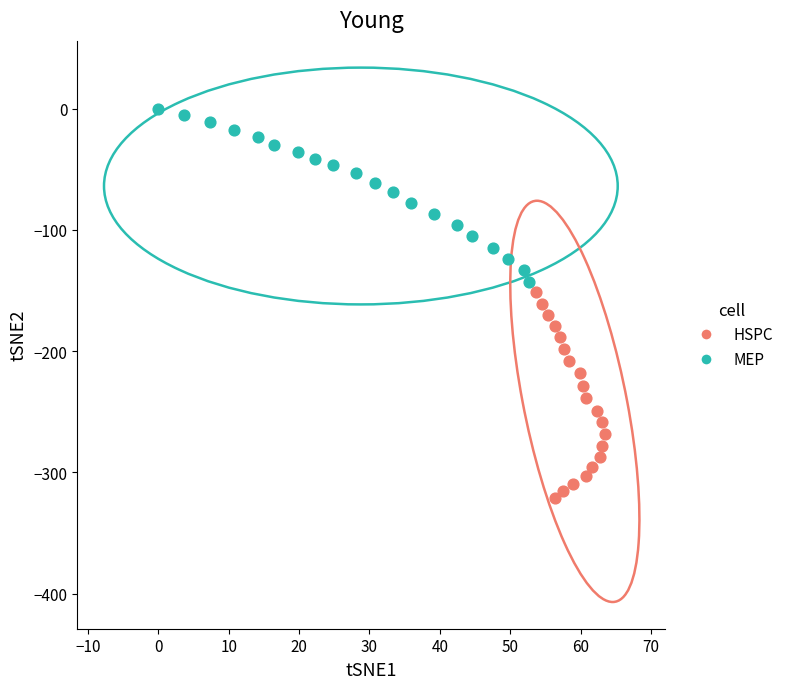

Which series reaches the maximum Y coordinate?

MEP